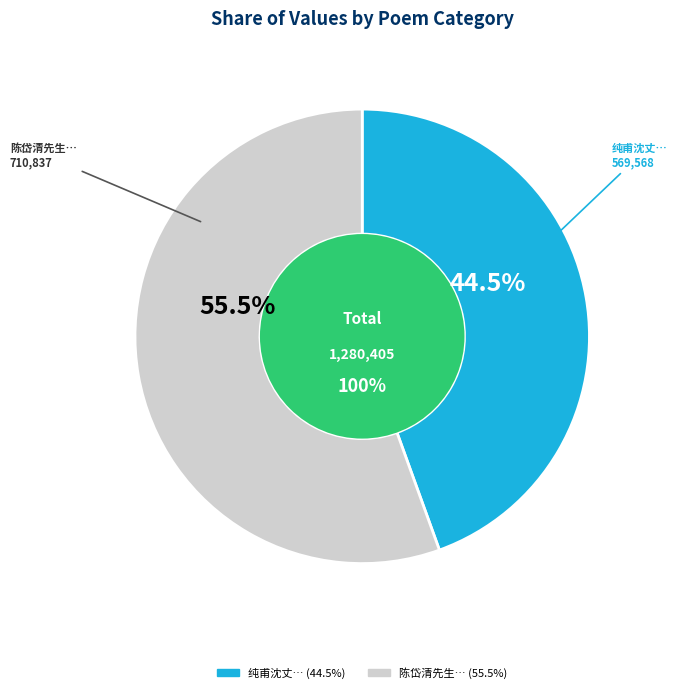

Which category accounts for the majority?

陈岱清先生相对十年所空以柔翰见知今年访余于东湖览卷见赠率尔奉答